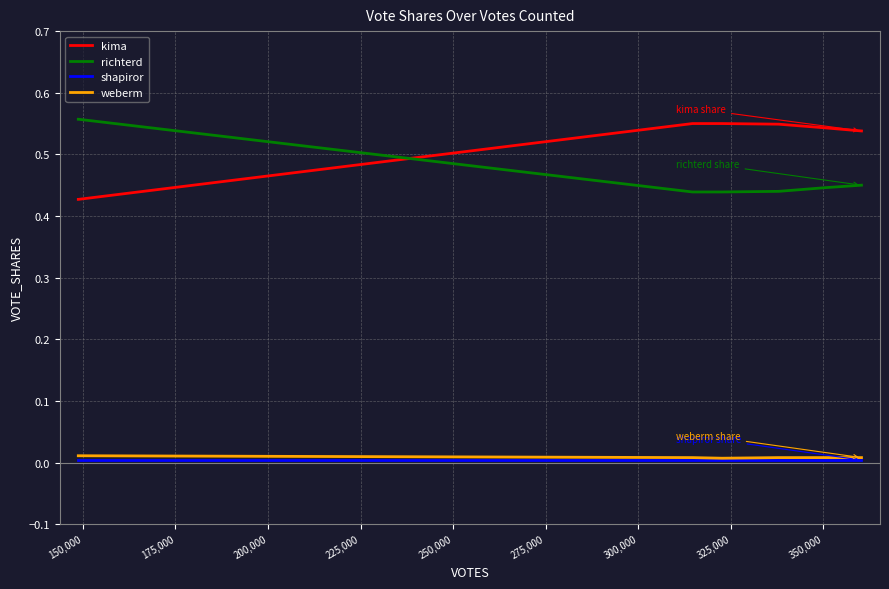

What are all the series names shown in the legend?

kima, richterd, shapiror, weberm